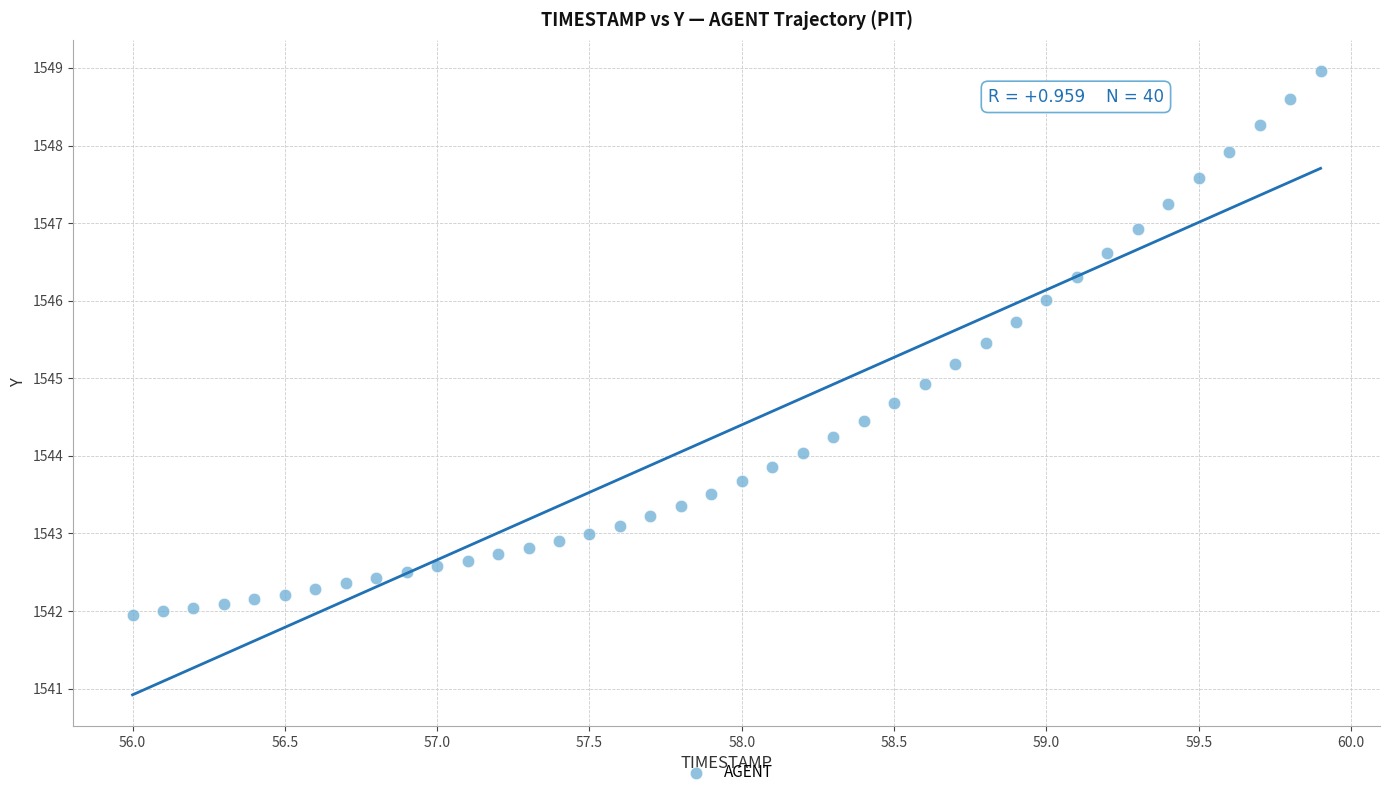

What is the range of Y values (max minus min)?

7.0